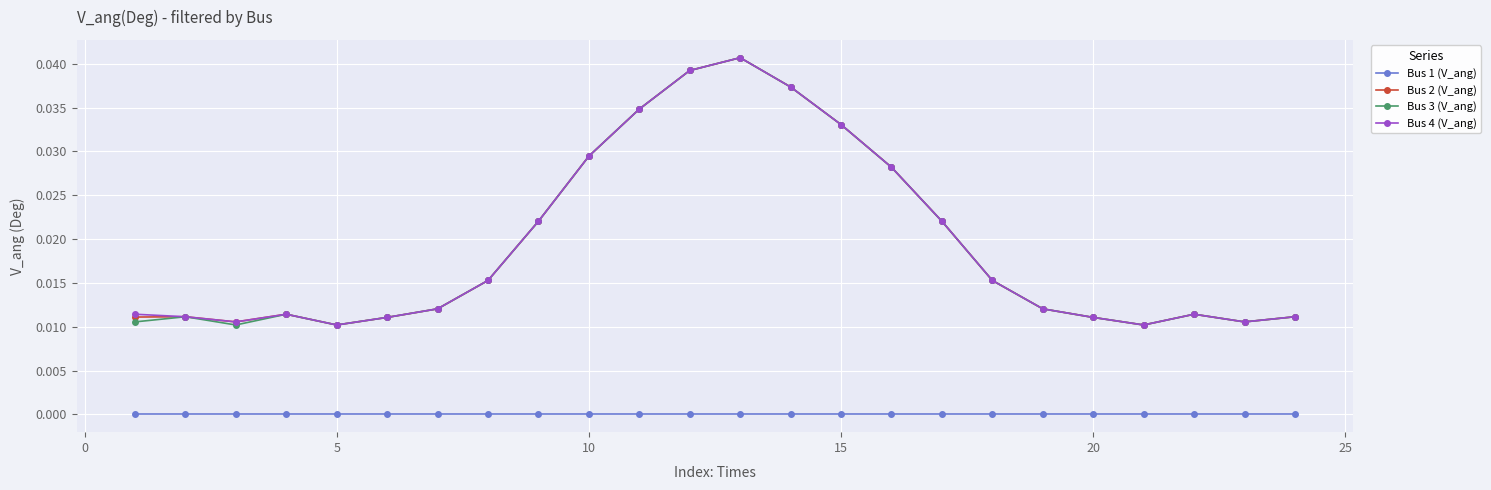

True or false: Bus 1 (V_ang) and Bus 3 (V_ang) cross at least once.

False